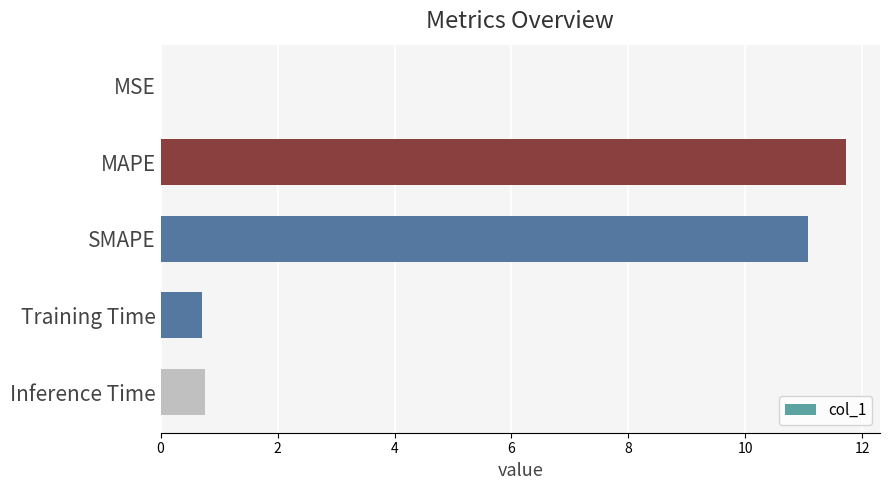

True or false: the data shows 11.1 at SMAPE.

True